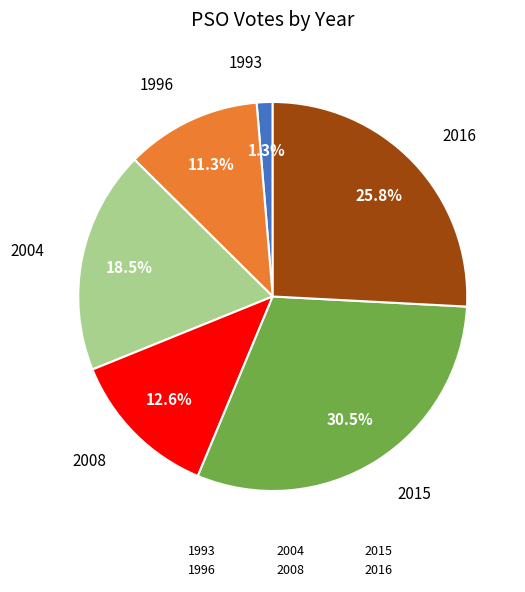

Is there any slice that represents more than half of the pie?

No